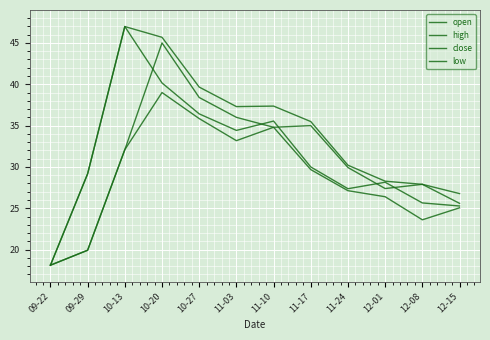

What is the average value of the open series?

30.8